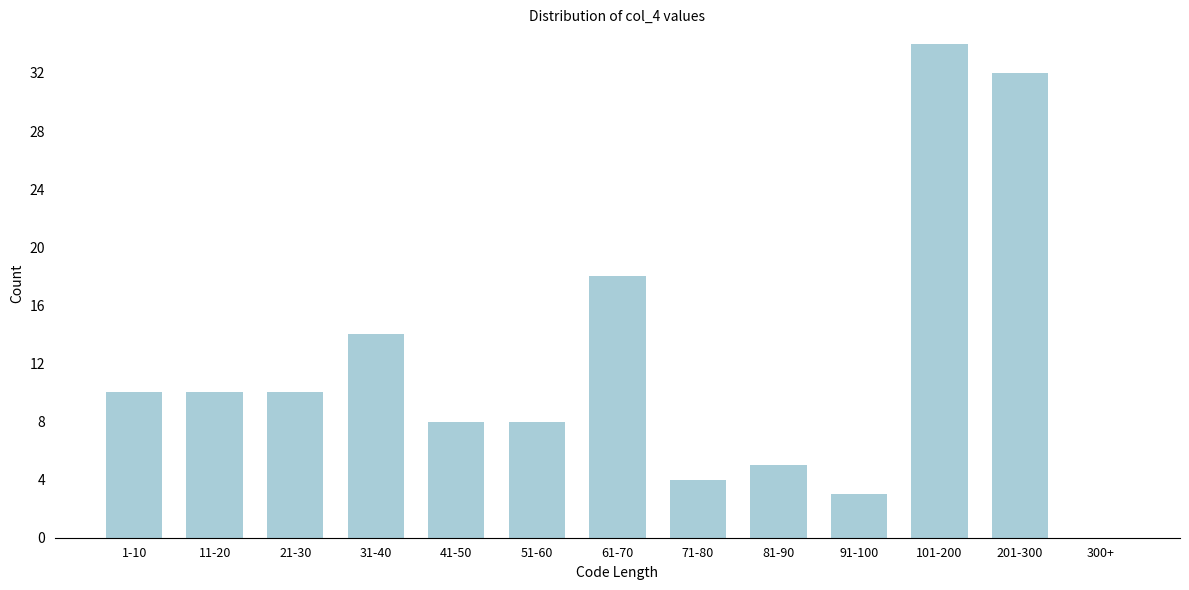

Reading left to right, transcribe all the data shown in this chart.

1-10=10	11-20=10	21-30=10	31-40=14	41-50=8	51-60=8	61-70=18	71-80=4	81-90=5	91-100=3	101-200=34	201-300=32	300+=0